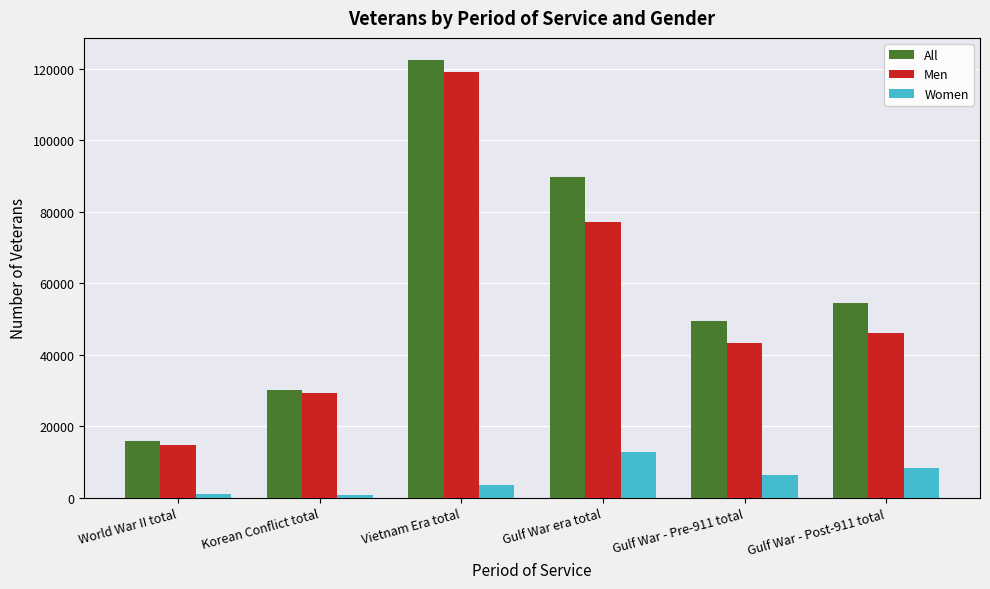

List the series in order of their peak value, lowest first.

Women, Men, All